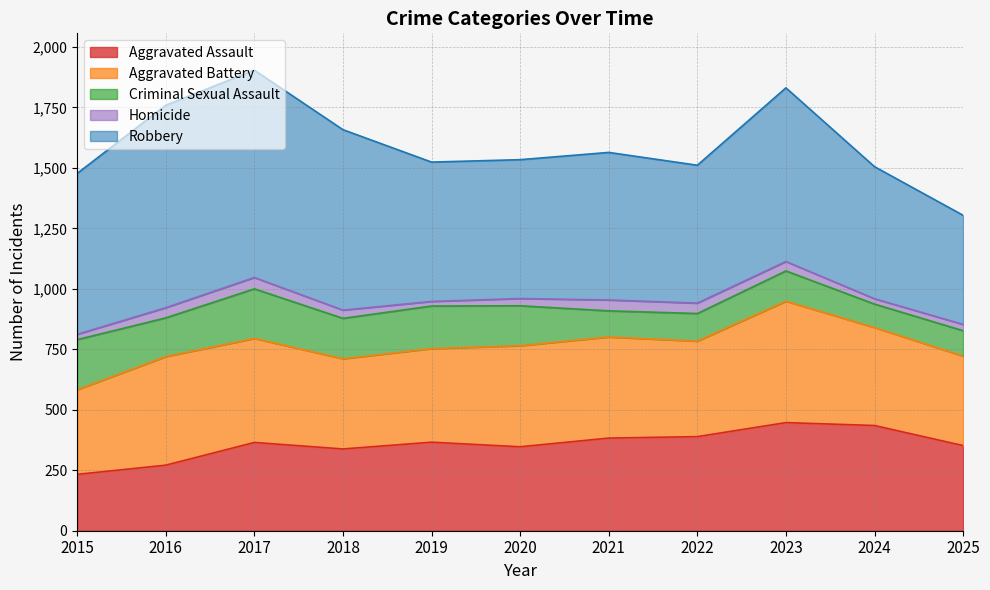

How many data points in Aggravated Battery are less than 405?

5